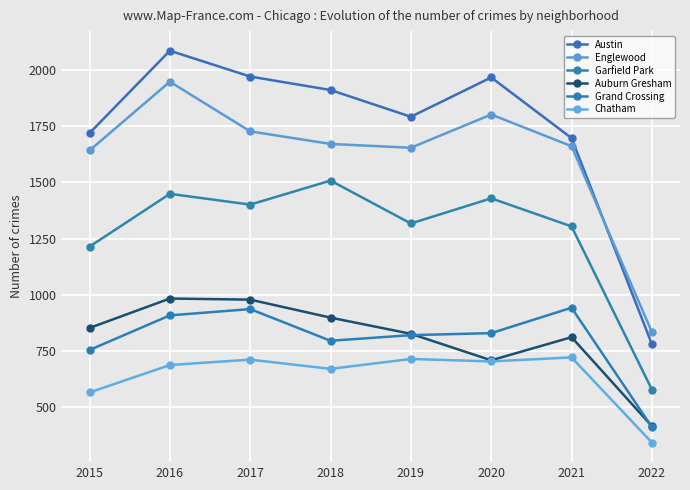

How many lines are shown in the chart?

6